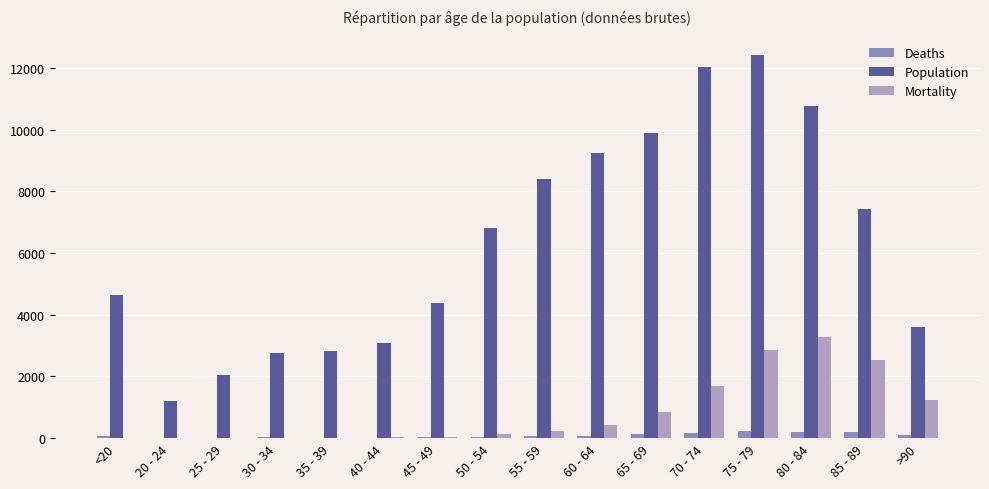

Which series changed the most between 25 - 29 and 50 - 54?

Population